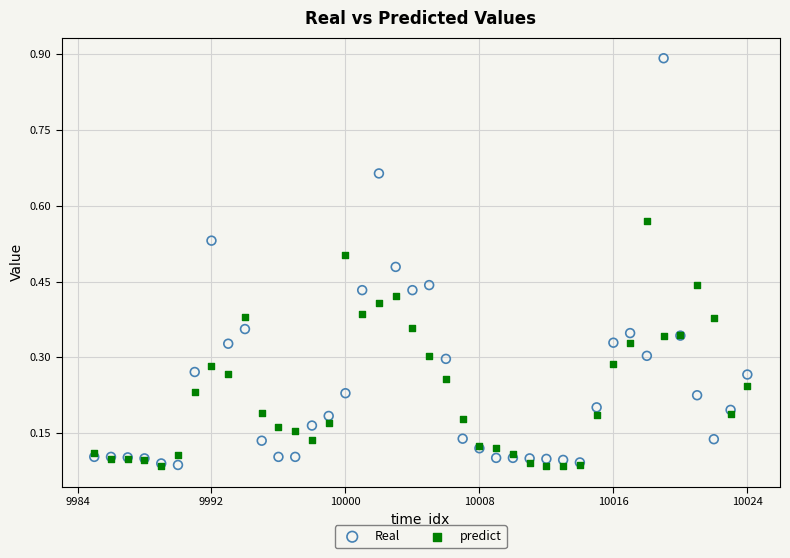

Which series has the widest spread of Y values?

Real